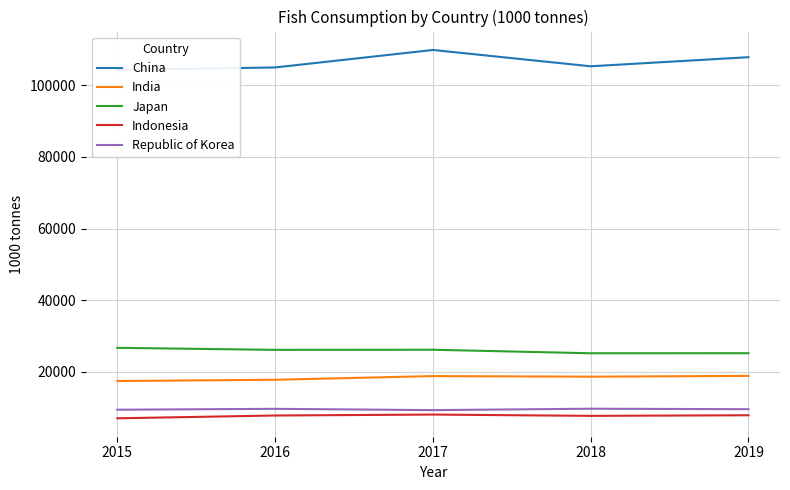

Which series has the largest total across all categories?

China